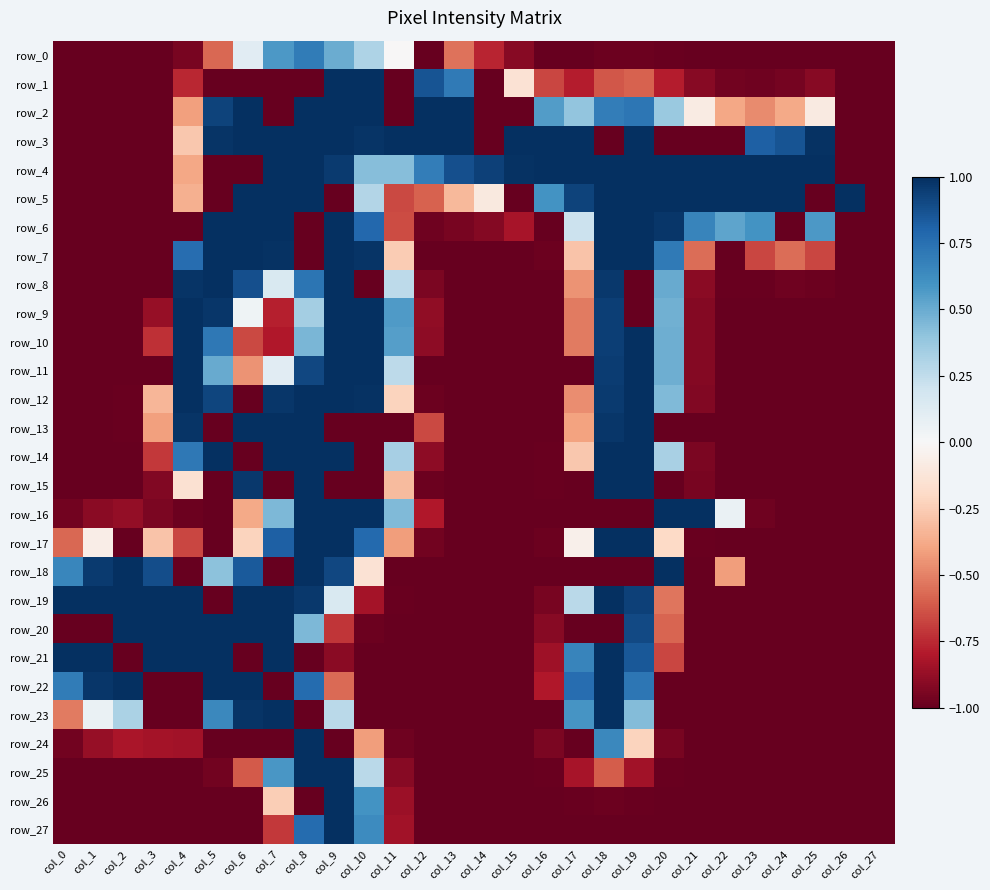

How many series are shown in this chart?

28